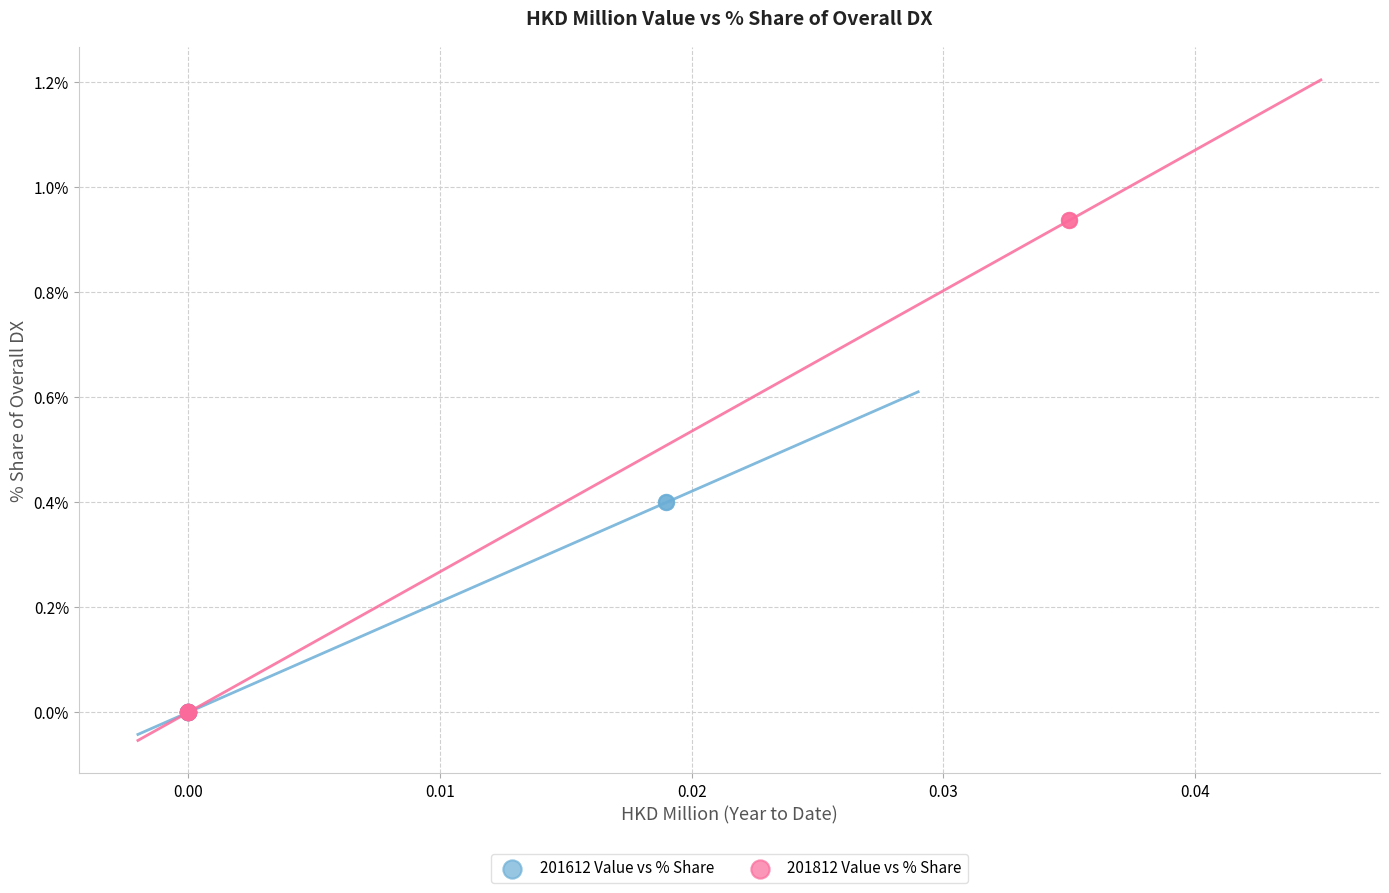

Which series has the widest spread of Y values?

201812 Value vs % Share